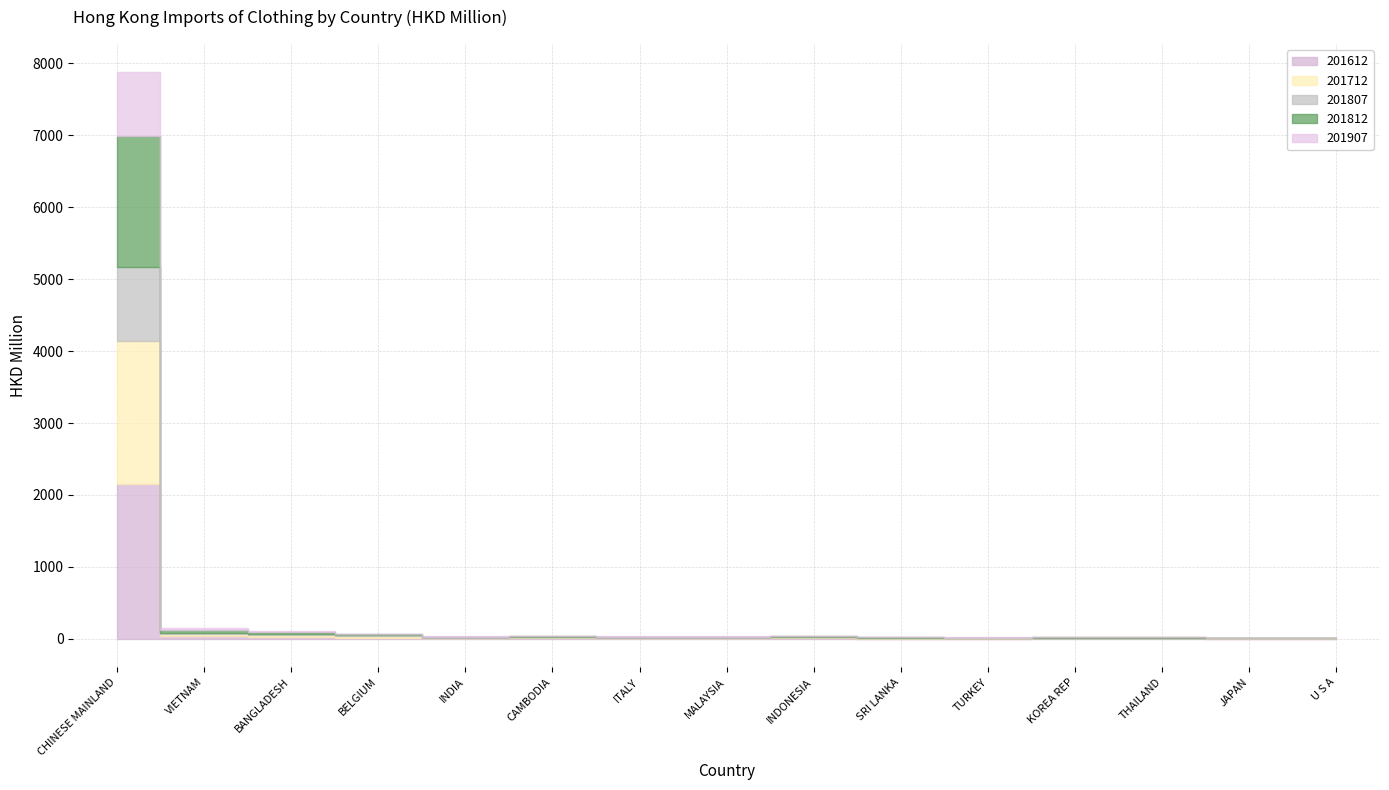

What position from the left is BELGIUM?

4